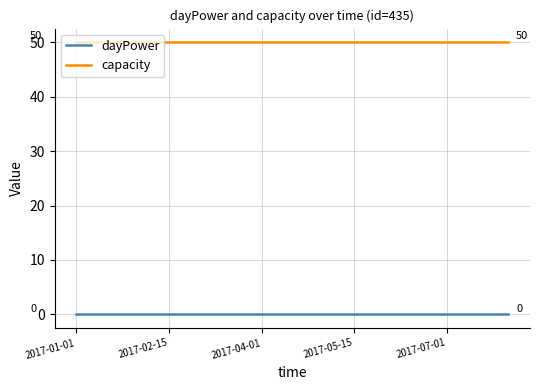

Does the chart display data point markers on the line(s)?

No